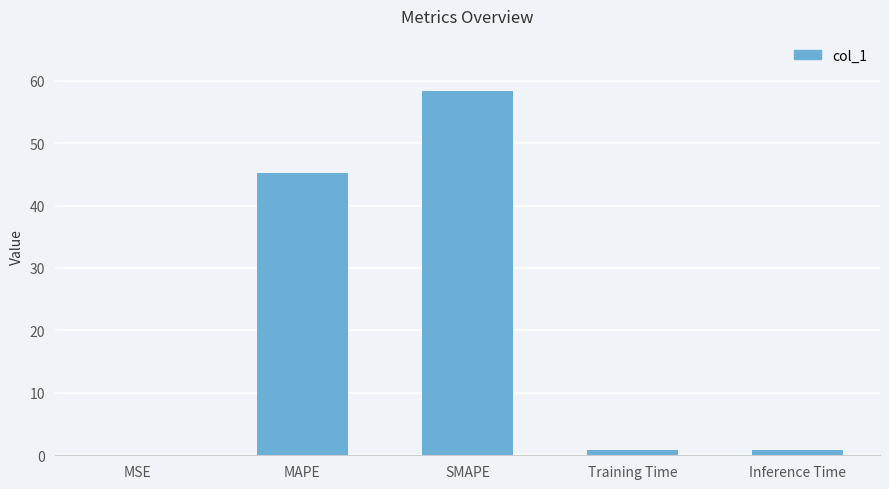

What is the sum of all values?

105.3